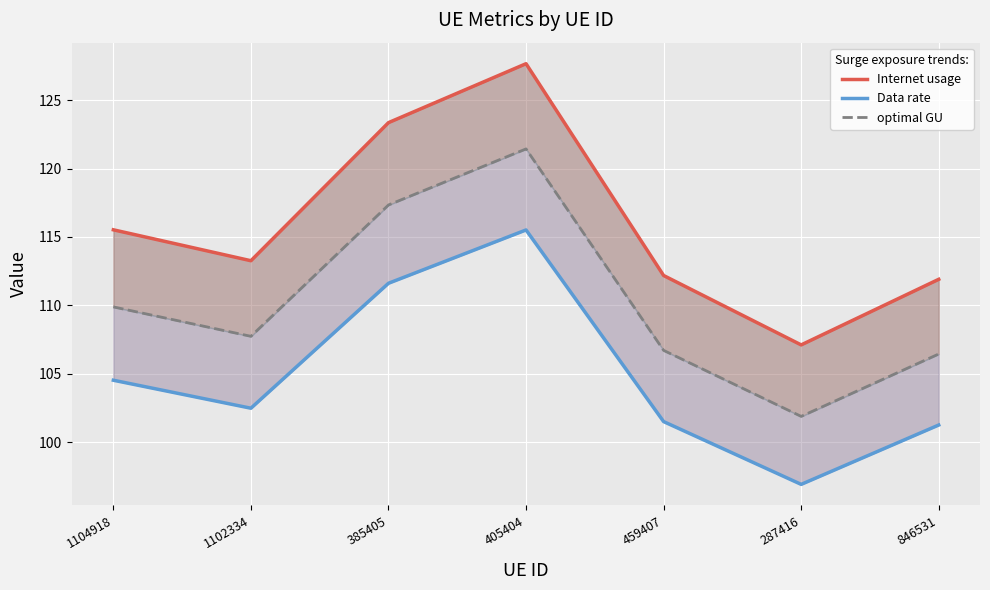

True or false: Internet usage and optimal GU cross at least once.

False